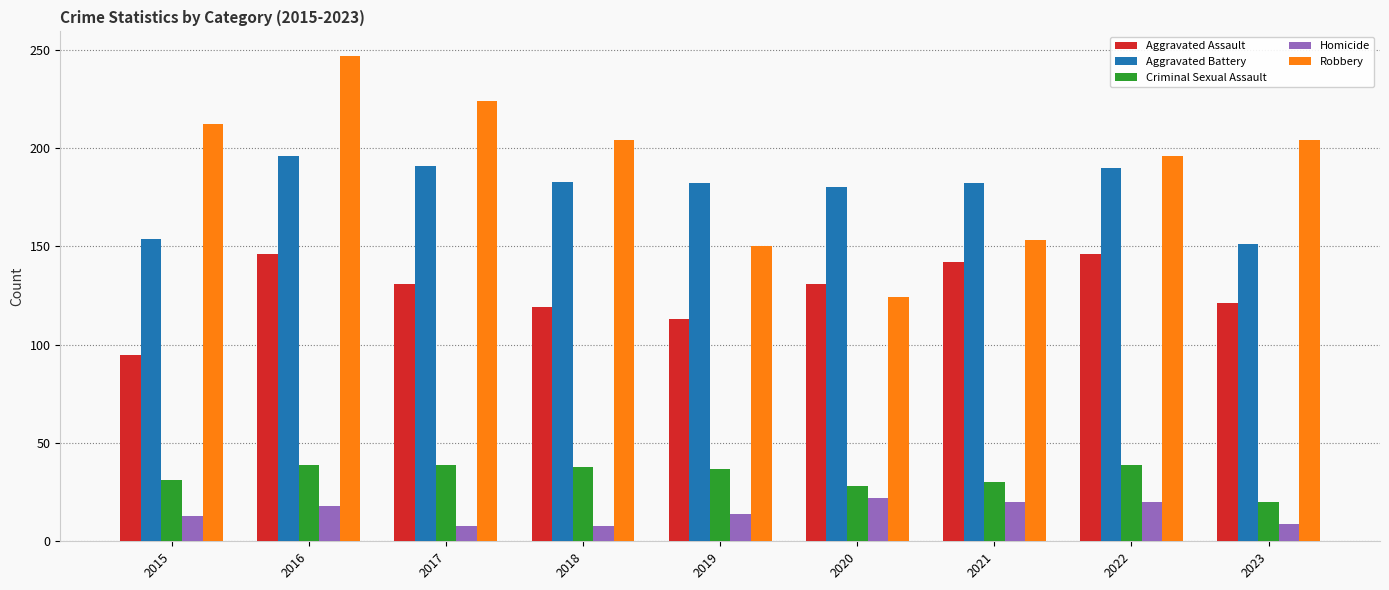

List the series in order of their peak value, highest first.

Robbery, Aggravated Battery, Aggravated Assault, Criminal Sexual Assault, Homicide